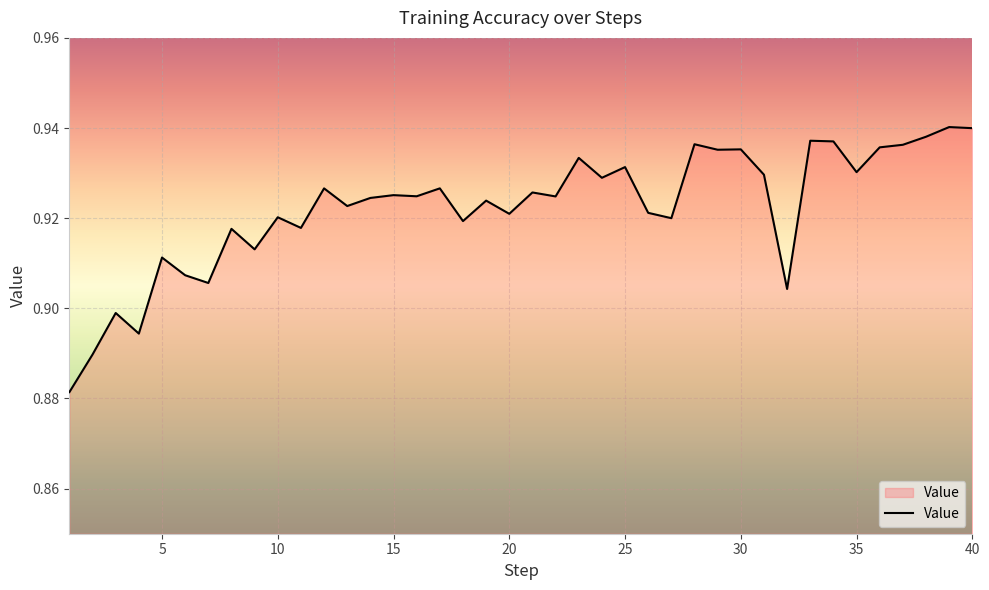

Does the chart have visible grid lines?

Yes